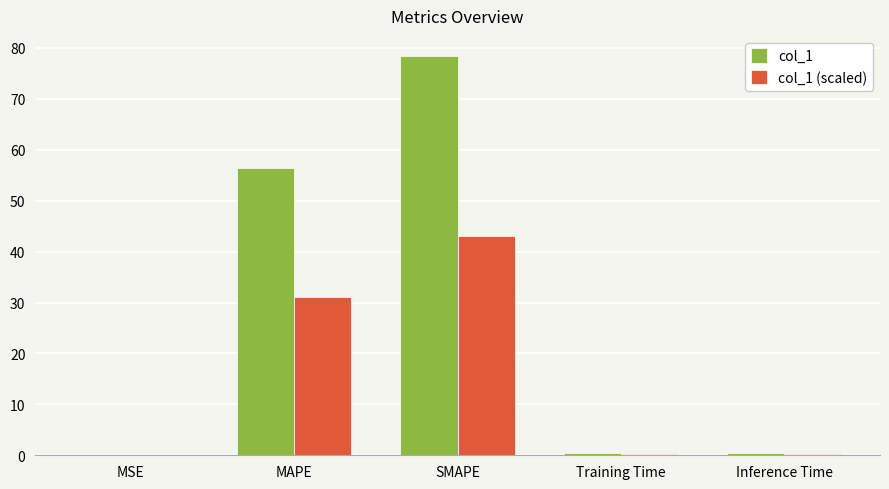

Which series has the largest total across all categories?

col_1